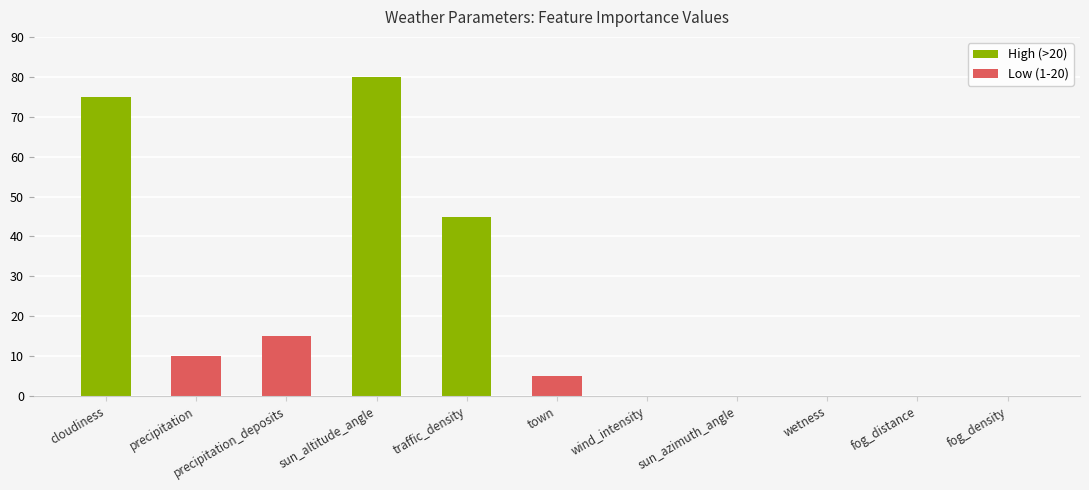

Is it true that the value at traffic_density is 70?

False